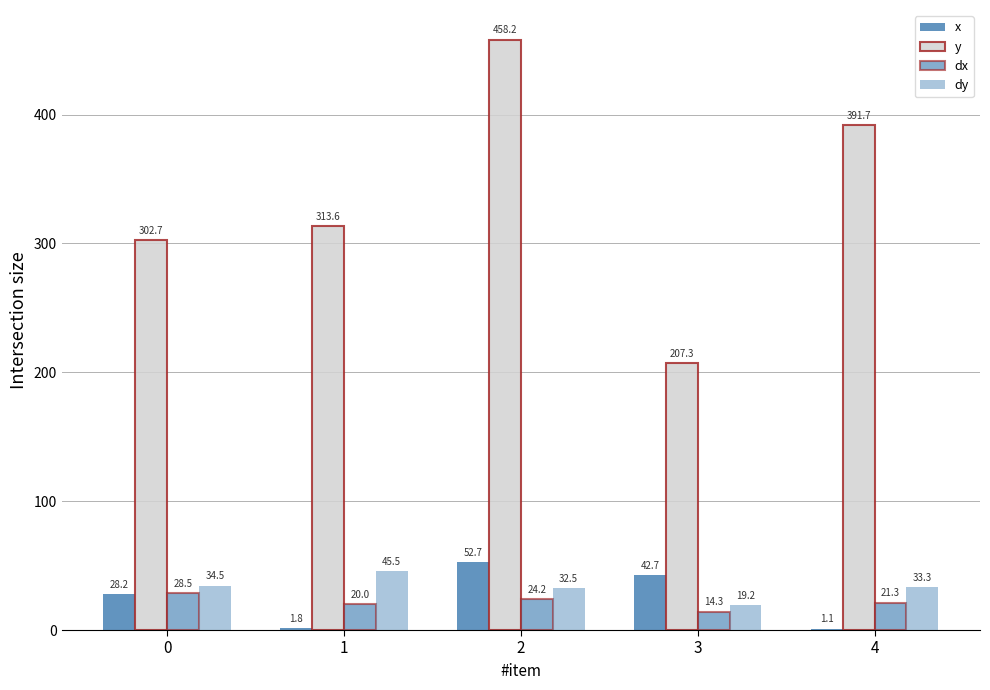

At which category is the sum across all series the highest?

2